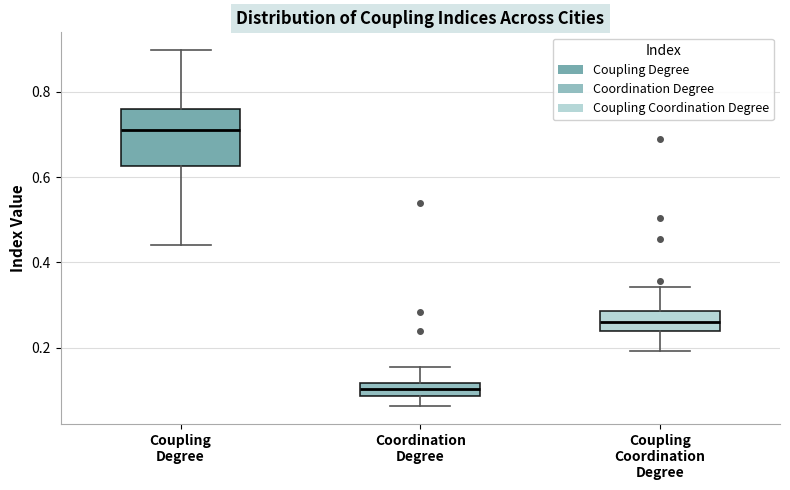

Where does the upper whisker of the box for Coupling Coordination Degree end on the y-axis? The values are not printed on the chart, so give them approximately, as read against the axis.

0.34